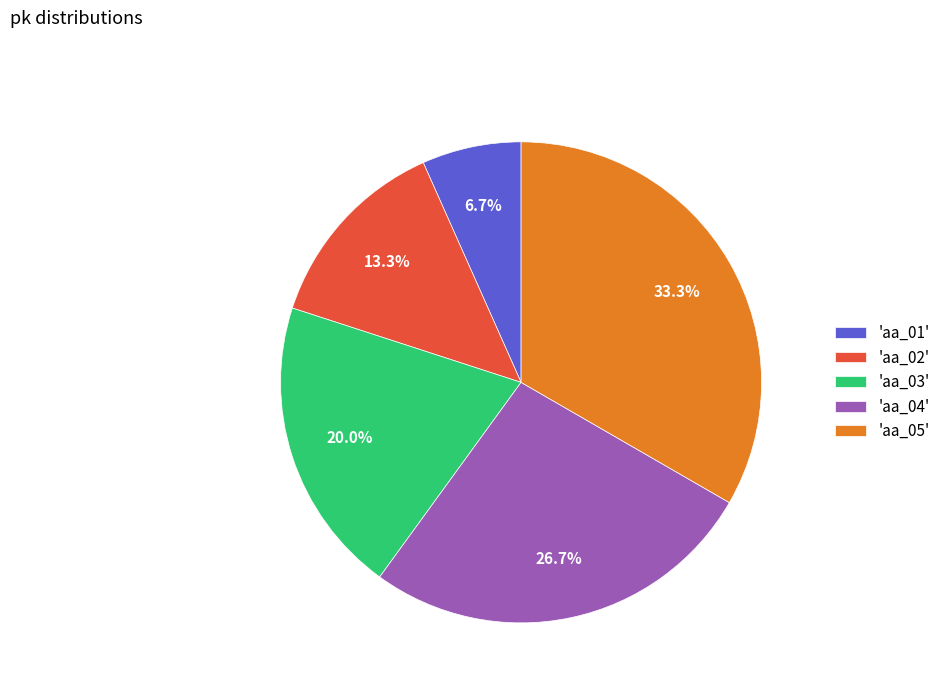

Between 'aa_03' and 'aa_02', which is larger?

'aa_03'